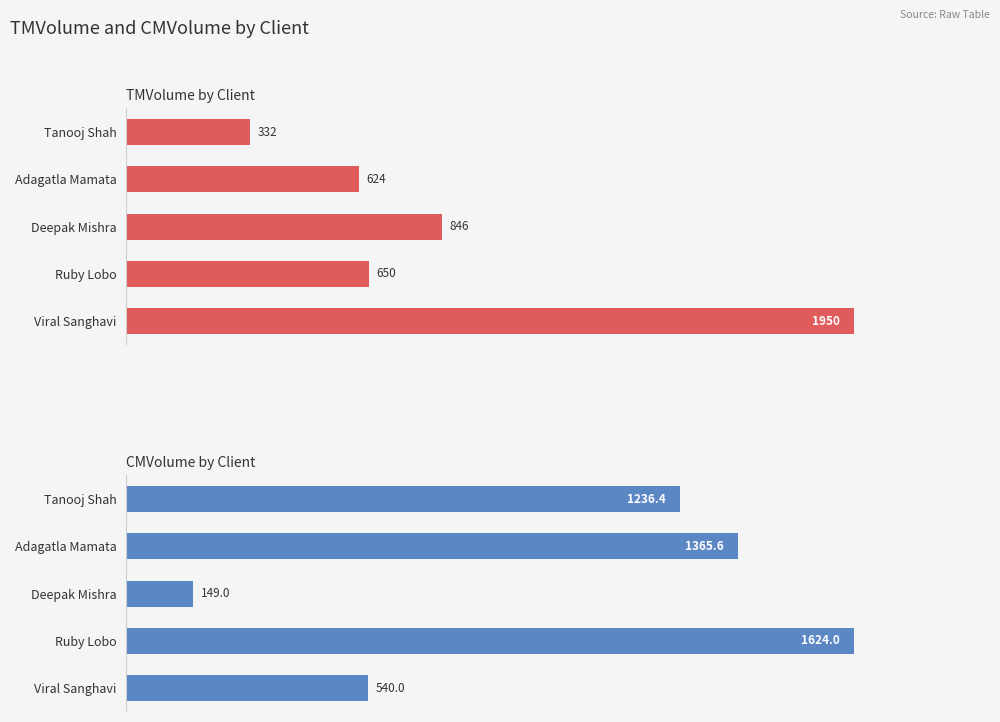

At how many categories does at least one series exceed 1789?

1